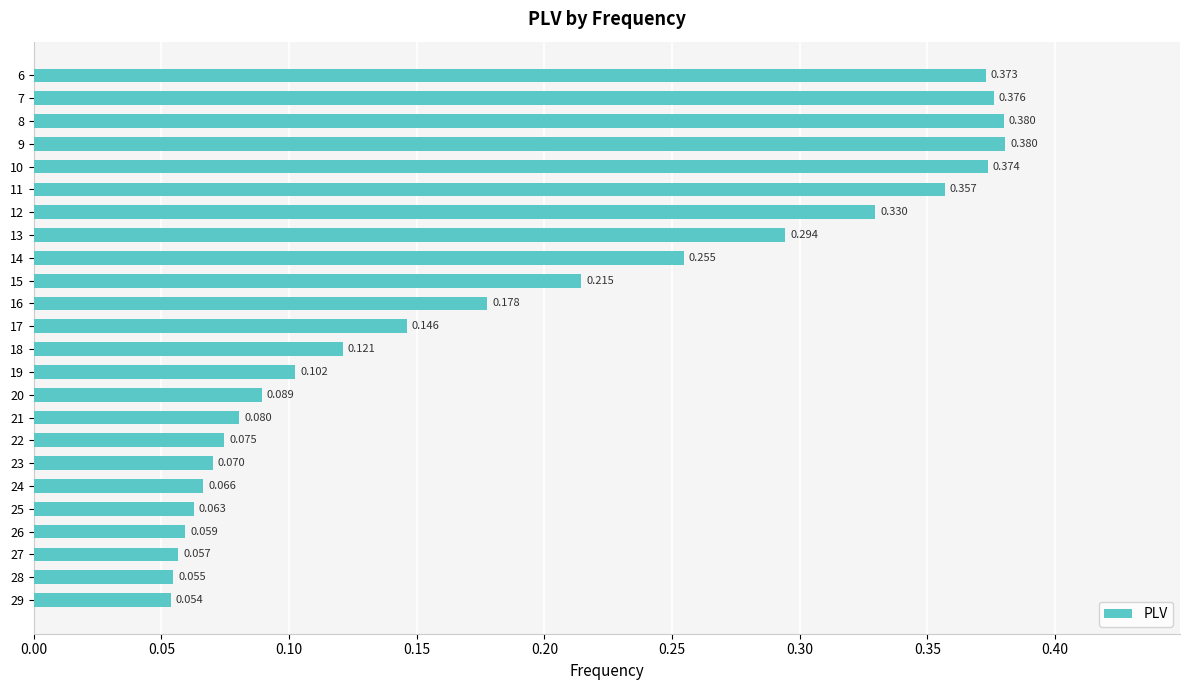

How many bars are there in total?

24